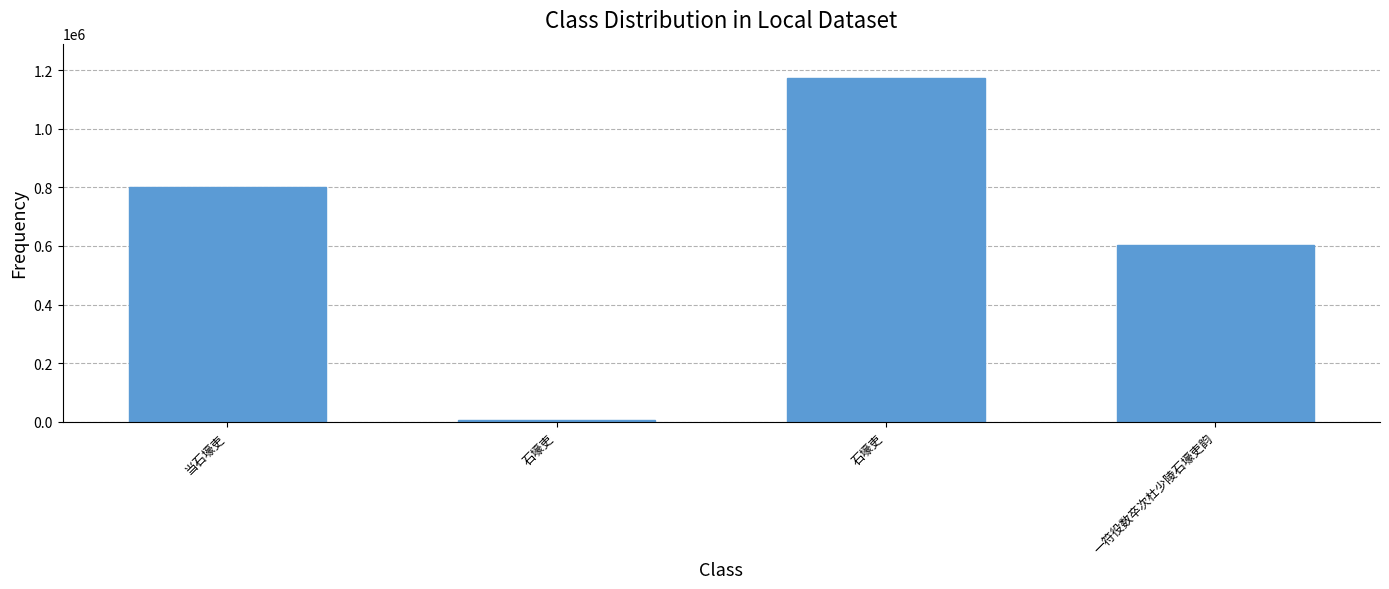

True or false: the data shows 1173662 at 石壕吏.

True